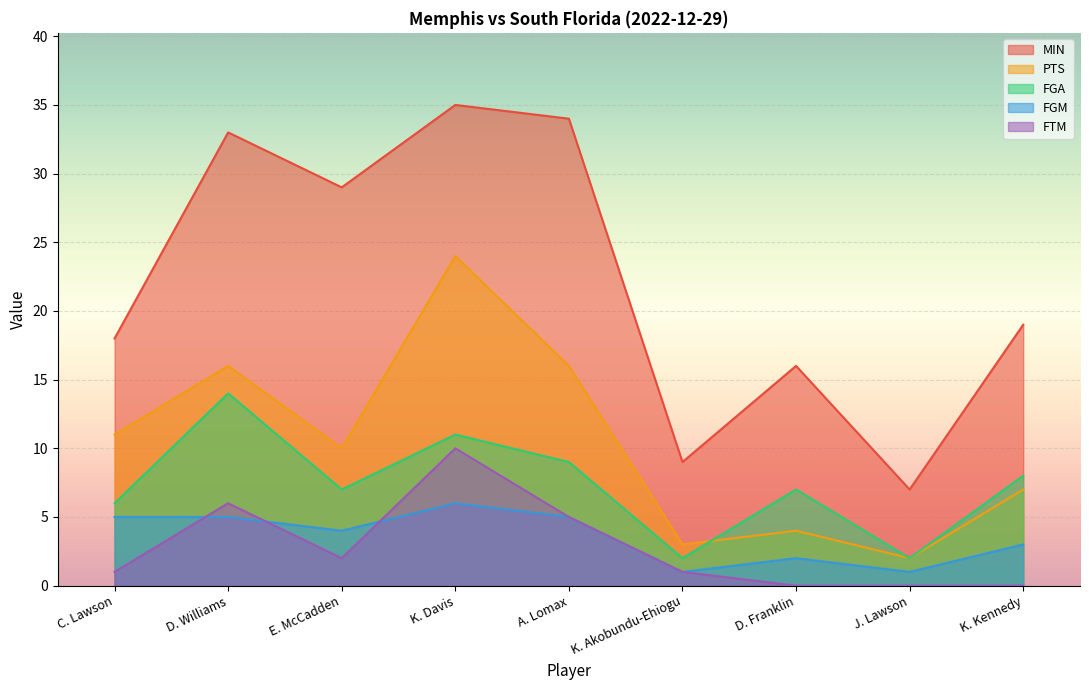

What is the total value across all series at A. Lomax?

69